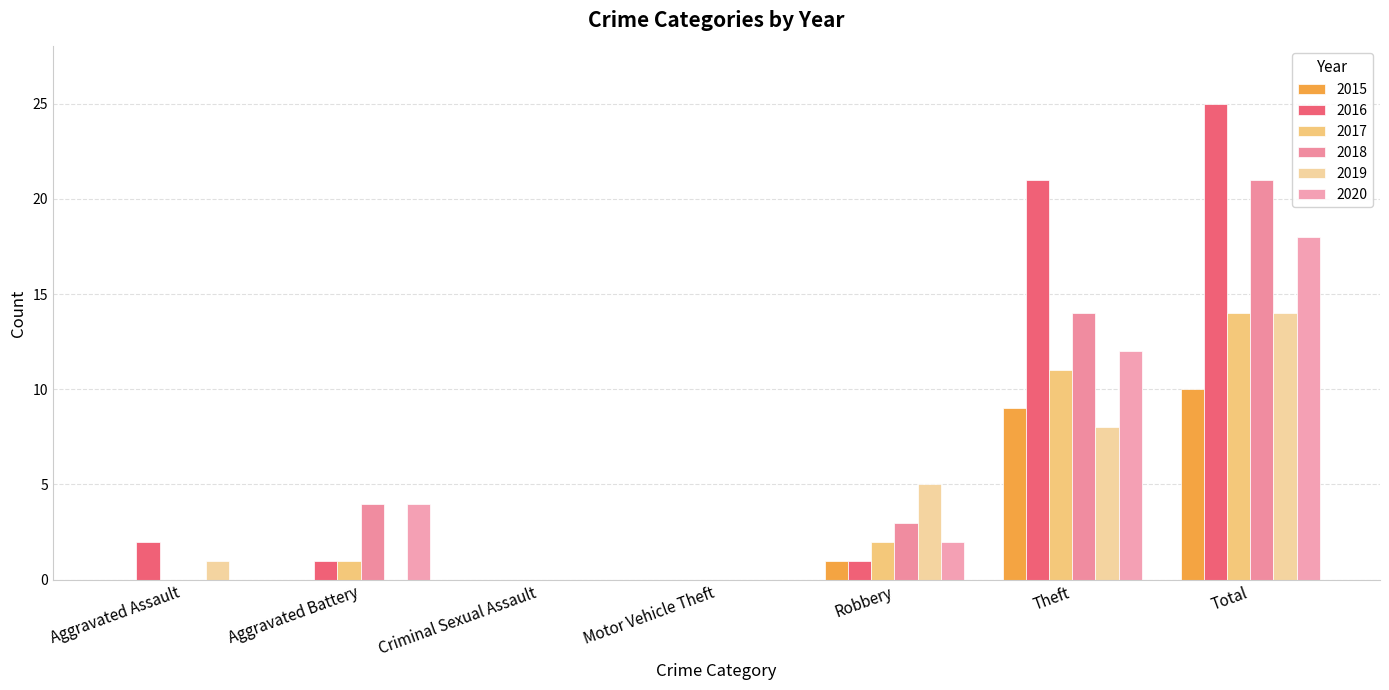

The value of 2017 at Criminal Sexual Assault is 8. True or false?

False